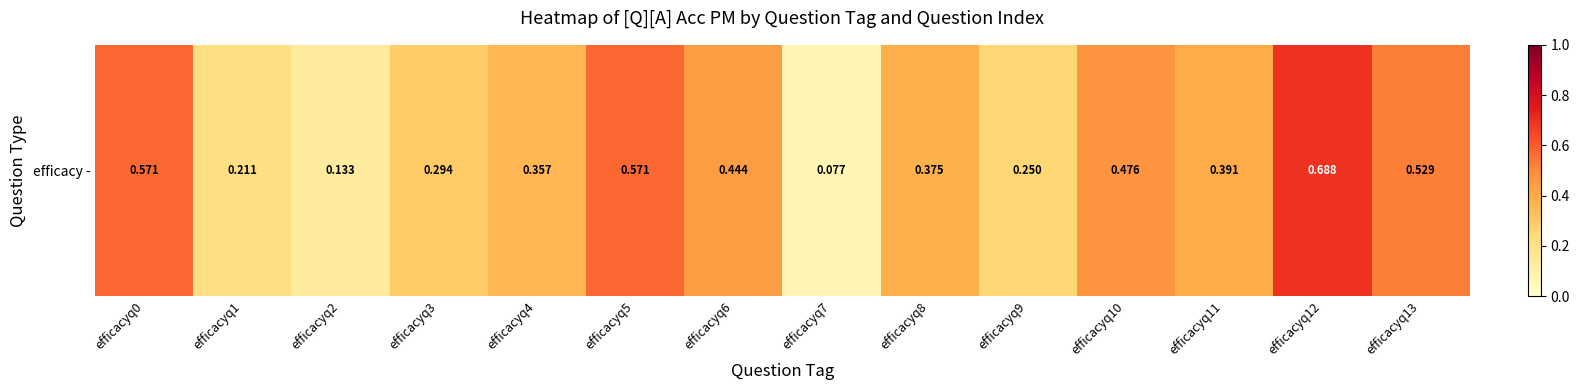

Is it true that the value at efficacyq6 is 0.7?

False